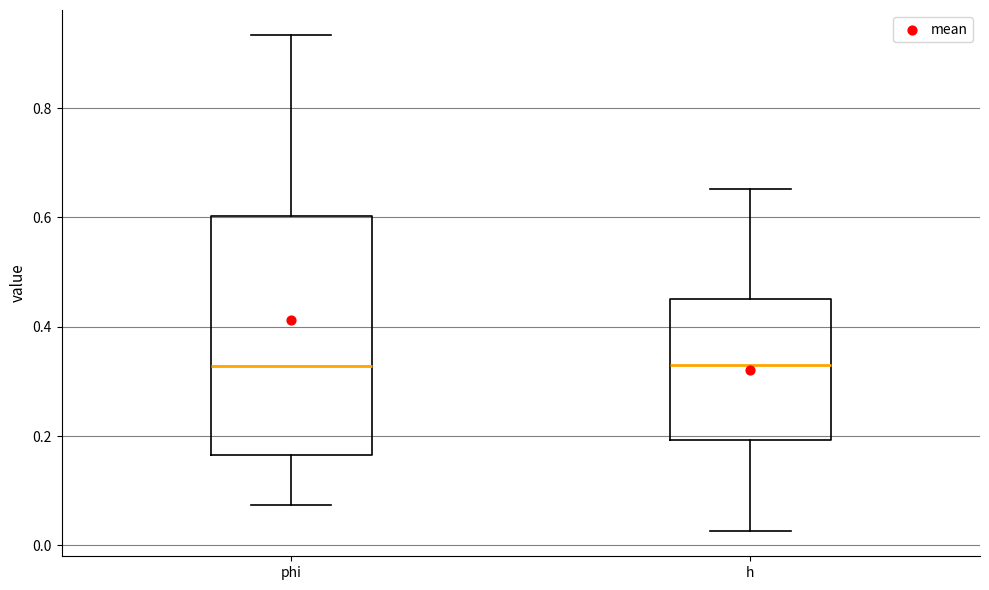

Reading left to right, transcribe this box plot: for each box, give where its median line is, the range the box spans, and where its two whiskers end, as read against the y-axis. The values are not printed on the chart, so give them approximately, as read against the axis.

phi: median 0.32, box 0.16 to 0.60, whiskers 0.08 to 0.94
h: median 0.32, box 0.20 to 0.46, whiskers 0.02 to 0.66